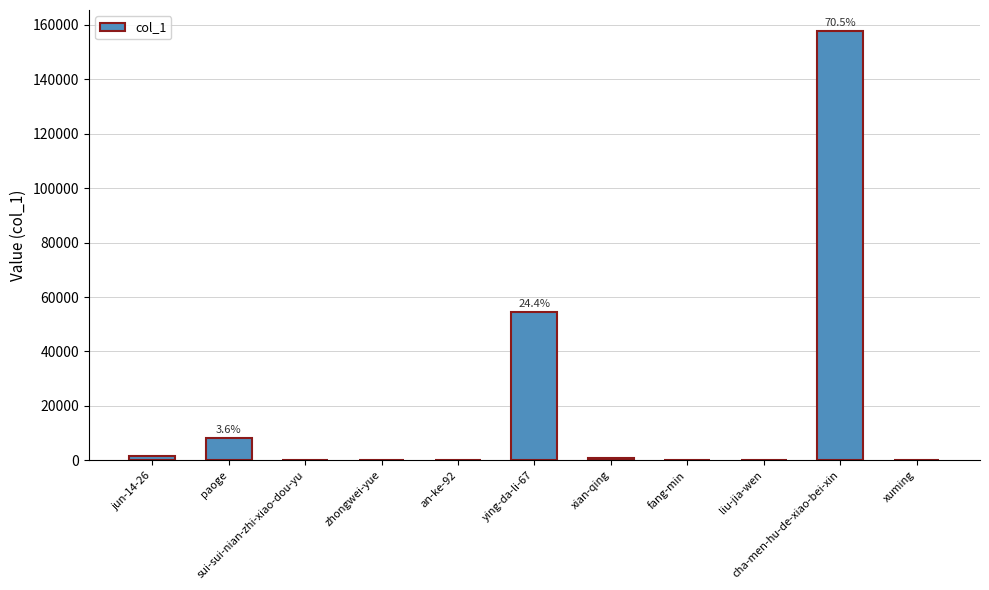

What is the greatest value displayed?

157568